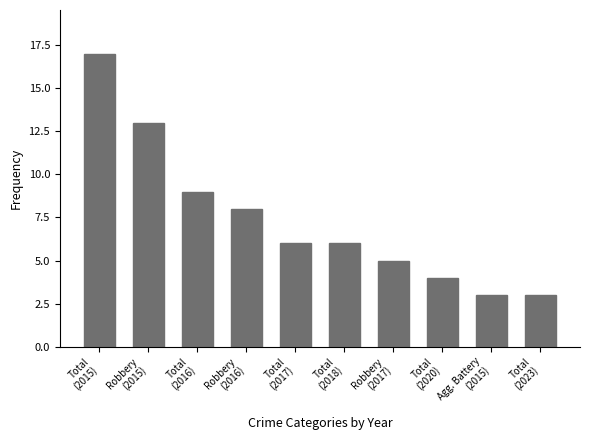

What is the label of the 10th bar from the right?

Total
(2015)